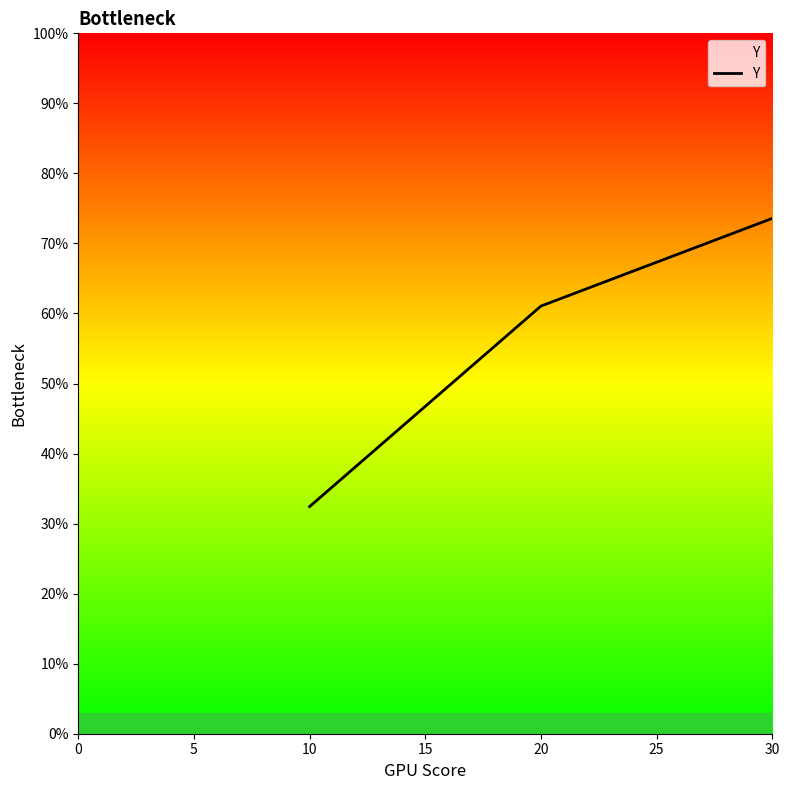

List the labels in order of value, largest first.

30, 20, 10